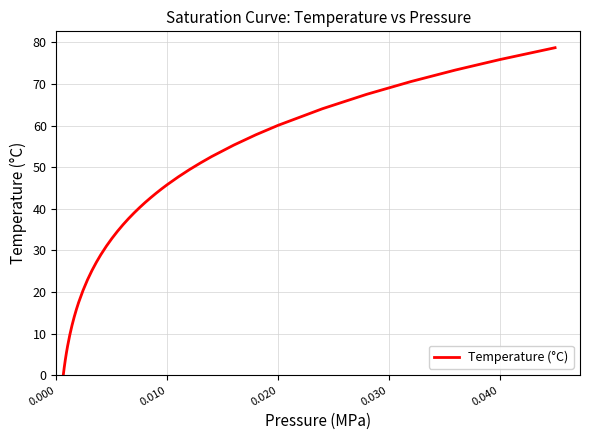

What is the maximum value shown in the chart?

78.7